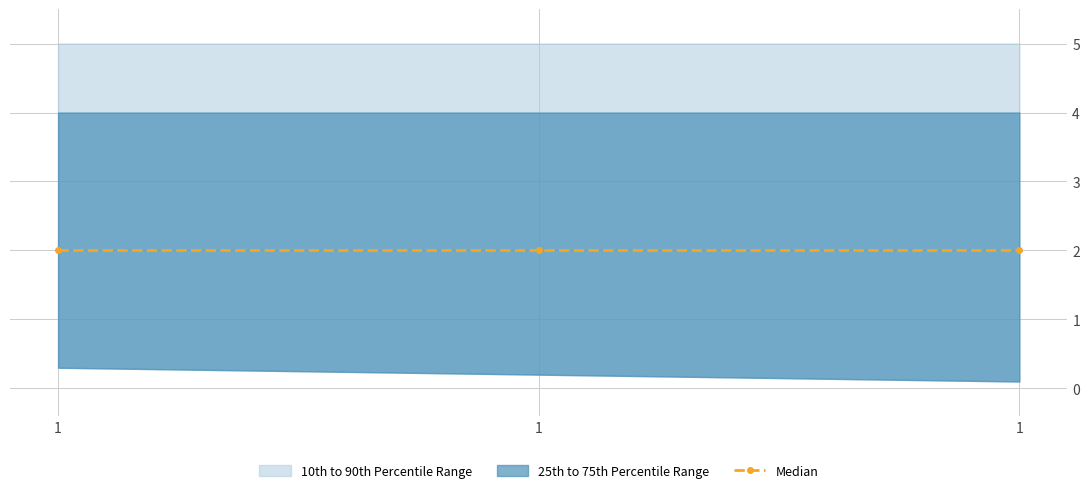

Reading right to left, what are all the values shown in this chart?

col 3: 1=0.1	1=0.2	1=0.3
col 2: 1=2.0	1=2.0	1=2.0
col 4: 1=4.0	1=4.0	1=4.0
col5: 1=5.0	1=5.0	1=5.0